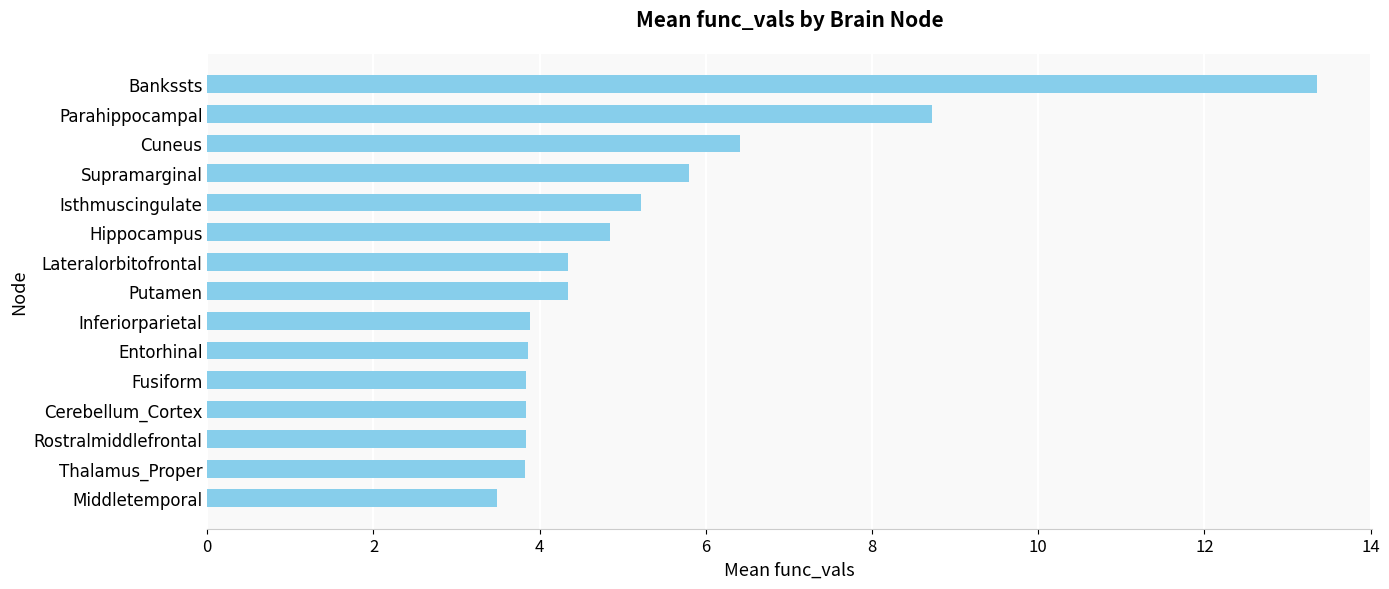

Does the chart contain stacked bars?

No